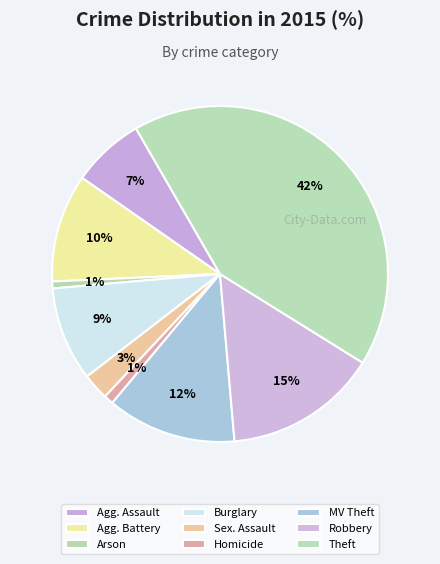

Count the number of slices in the pie.

9